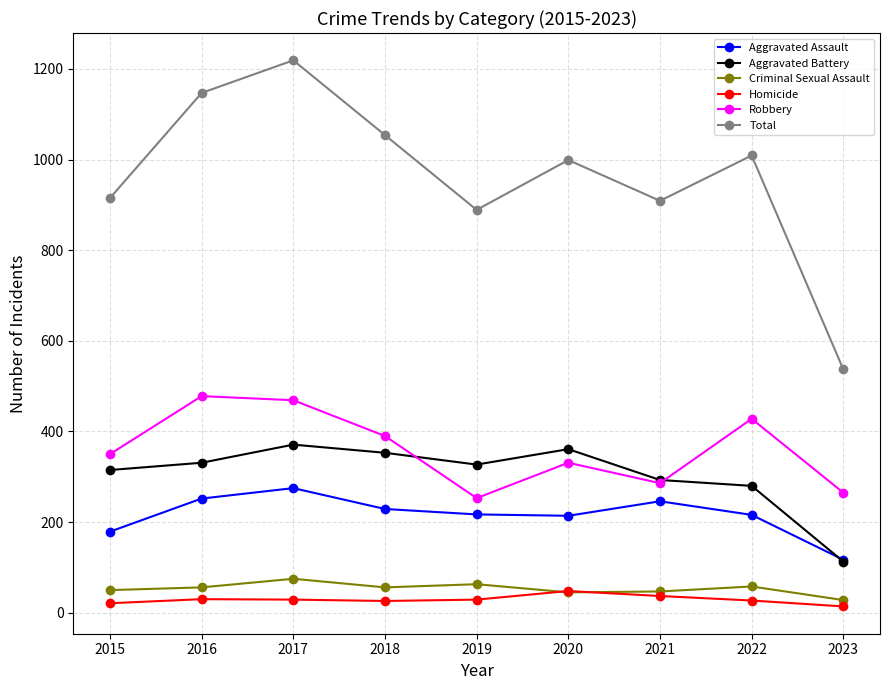

The value of Aggravated Assault at 2022 is 216. True or false?

True